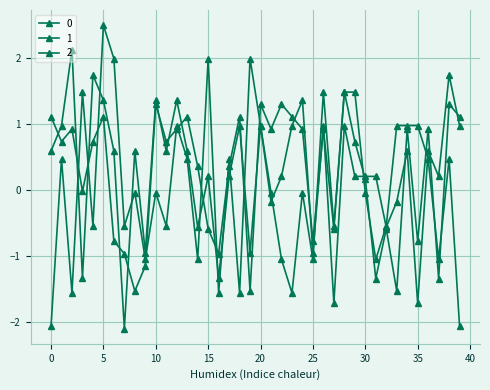

Reading left to right, extract all data points from this chart.

0: 0=1.1	1=0.7	2=0.9	3=-0.0	4=0.7	5=1.1	6=-0.8	7=-1.0	8=-1.5	9=-1.1	10=1.3	11=0.7	12=0.9	13=1.1	14=0.4	15=-0.6	16=-1.0	17=0.4	18=1.1	19=-1.5	20=1.3	21=0.9	22=1.3	23=1.1	24=0.9	25=-0.8	26=0.9	27=-0.6	28=1.5	29=0.7	30=0.2	31=-1.3	32=-0.6	33=-1.5	34=0.9	35=-0.8	36=0.9	37=-1.3	38=1.3	39=1.1
1: 0=-2.1	1=0.5	2=-1.6	3=1.5	4=-0.5	5=2.5	6=2.0	7=-0.5	8=-0.0	9=-1.0	10=-0.0	11=-0.5	12=1.0	13=0.5	14=-1.0	15=2.0	16=-1.6	17=0.5	18=-1.6	19=2.0	20=1.0	21=-0.0	22=-1.0	23=-1.6	24=-0.0	25=-1.0	26=1.5	27=-0.5	28=1.5	29=1.5	30=-0.0	31=-1.0	32=-0.5	33=1.0	34=1.0	35=1.0	36=0.5	37=-1.0	38=0.5	39=-2.1
2: 0=0.6	1=1.0	2=2.1	3=-1.3	4=1.7	5=1.4	6=0.6	7=-2.1	8=0.6	9=-0.9	10=1.4	11=0.6	12=1.4	13=0.6	14=-0.6	15=0.2	16=-1.3	17=0.2	18=1.0	19=-0.9	20=1.0	21=-0.2	22=0.2	23=1.0	24=1.4	25=-0.9	26=1.0	27=-1.7	28=1.0	29=0.2	30=0.2	31=0.2	32=-0.6	33=-0.2	34=0.6	35=-1.7	36=0.6	37=0.2	38=1.7	39=1.0